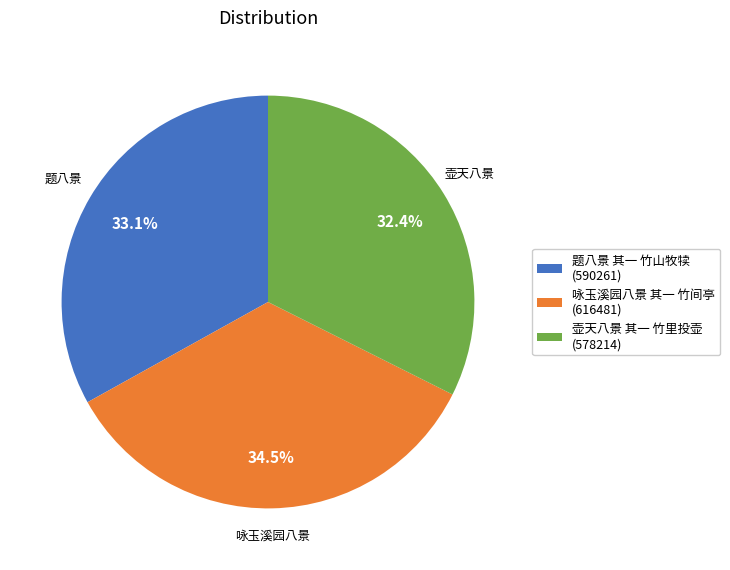

Rank the categories by value from highest to lowest.

咏玉溪园八景 其一 竹间亭, 题八景 其一 竹山牧犊, 壶天八景 其一 竹里投壶